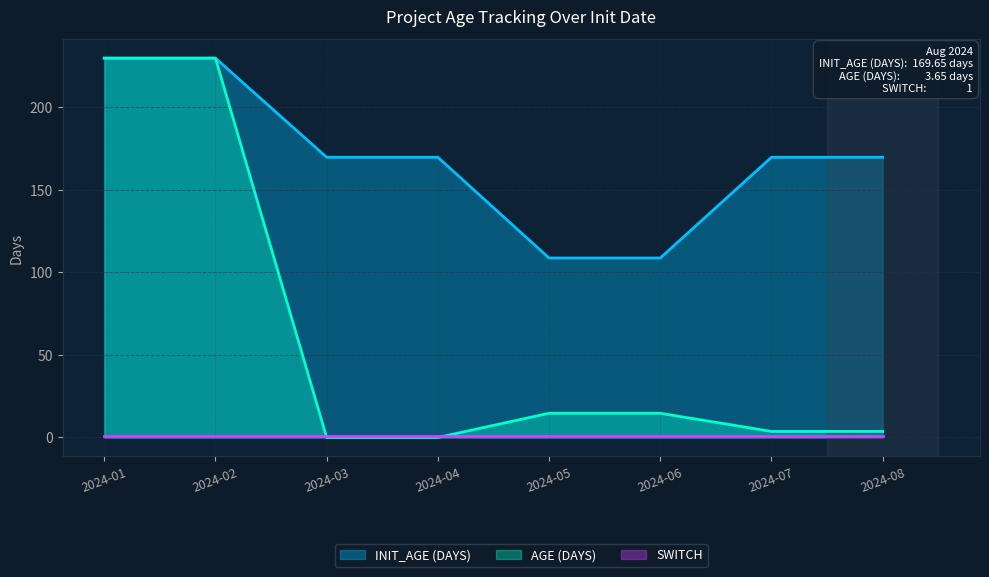

At which category is the sum across all series the highest?

2024-01